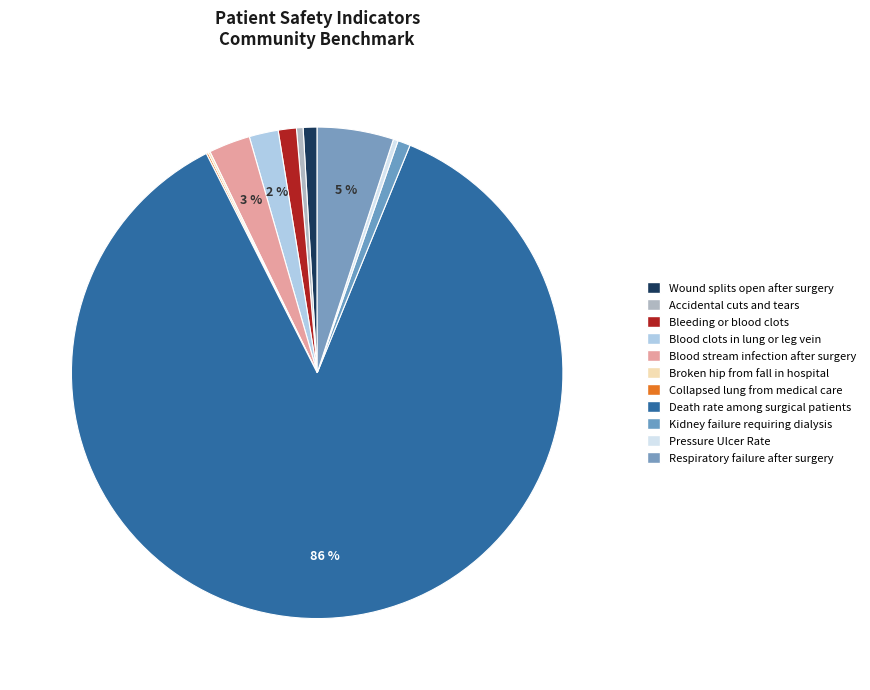

Is it true that Wound splits open after surgery is 1% of the pie?

True